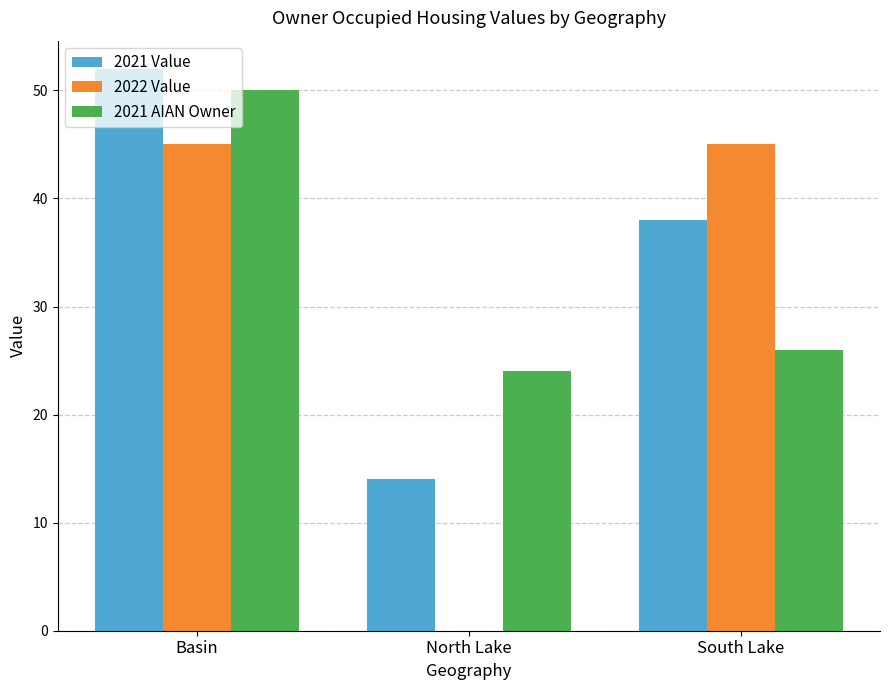

True or false: 2022 Value has a value of 45 at Basin.

True